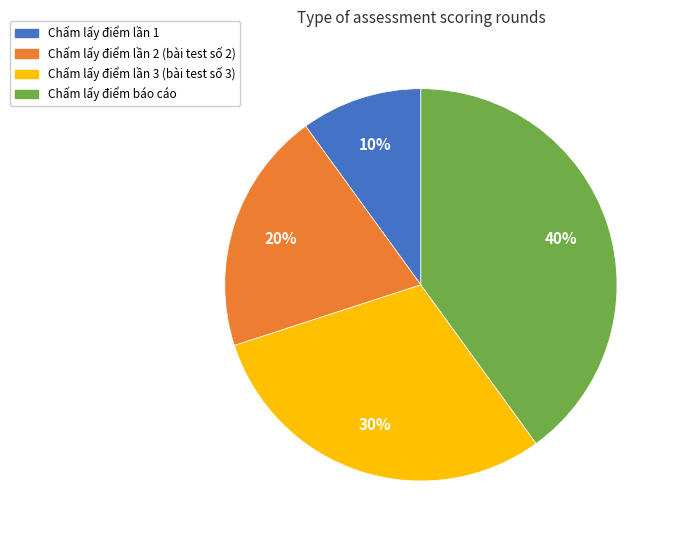

True or false: Chấm lấy điểm lần 2 (bài test số 2) accounts for 20% of the total.

True